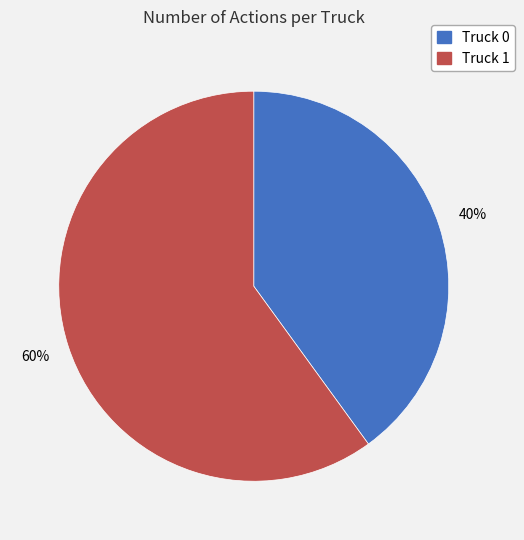

To the nearest percent, what is the average slice percentage?

50%